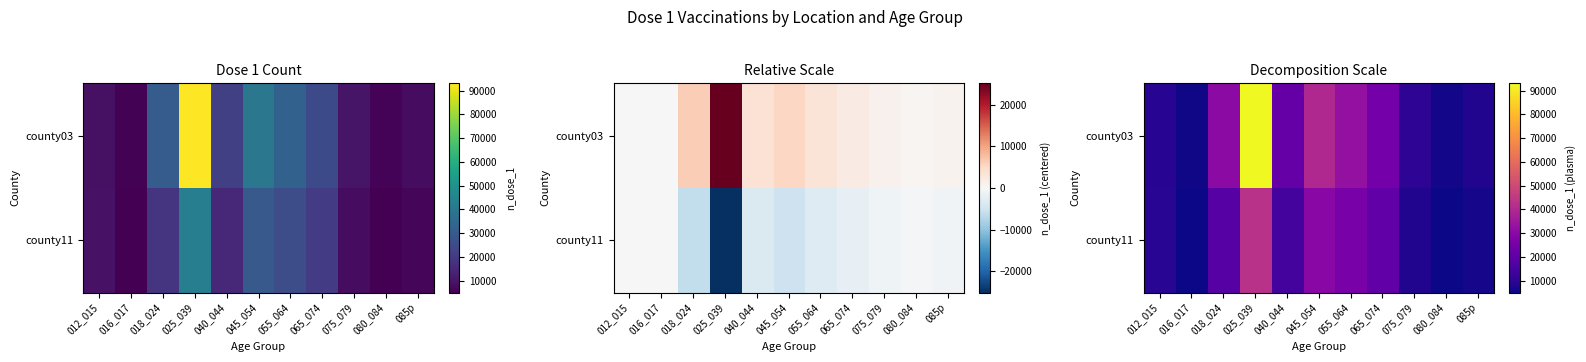

What is the average value of the county11 series?

16921